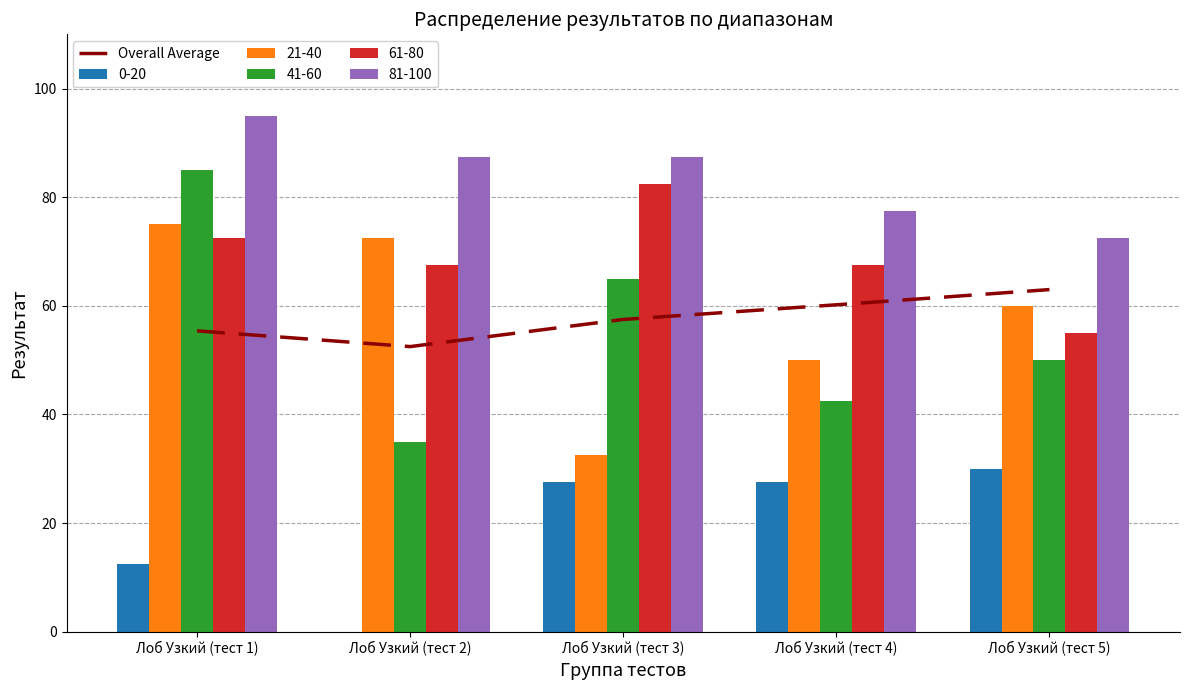

Reading right to left, extract all data points from this chart.

63.0	60.2	57.5	52.5	55.4